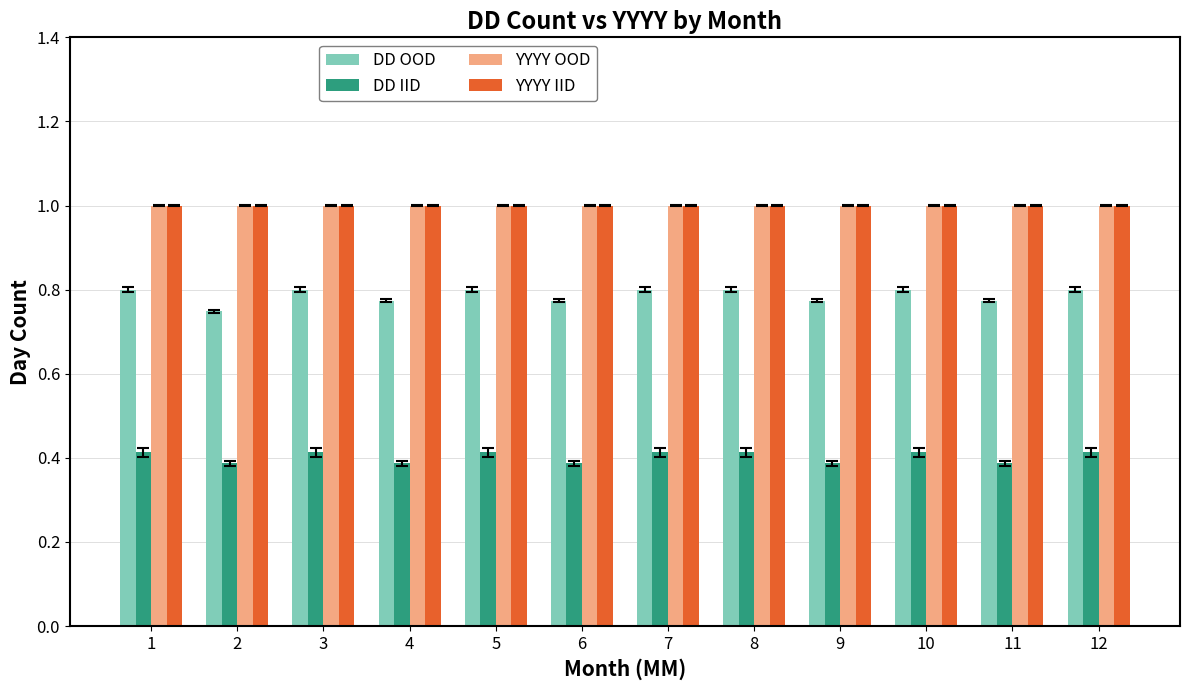

What is the average value of the YYYY IID series?

1.0